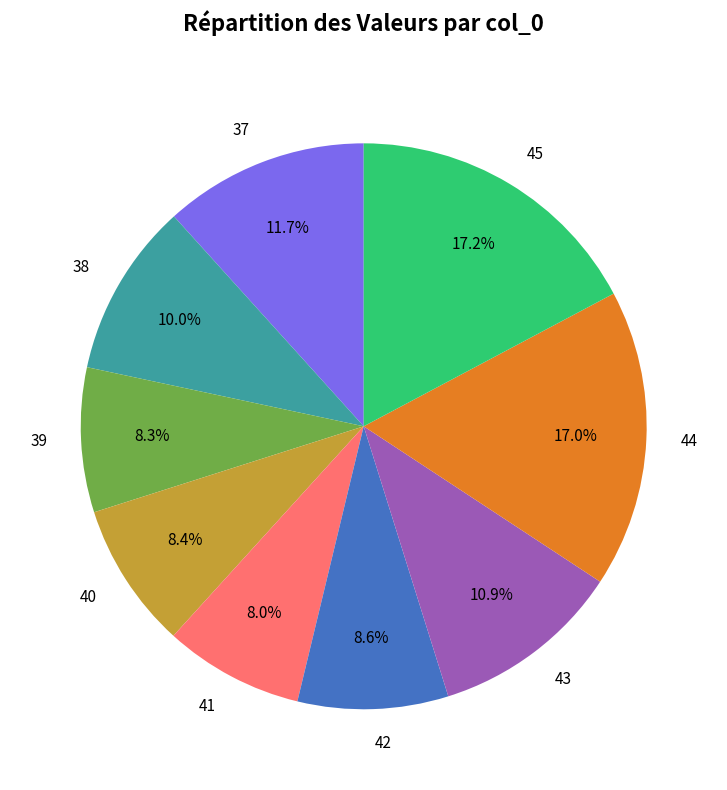

Count the number of slices in the pie.

9